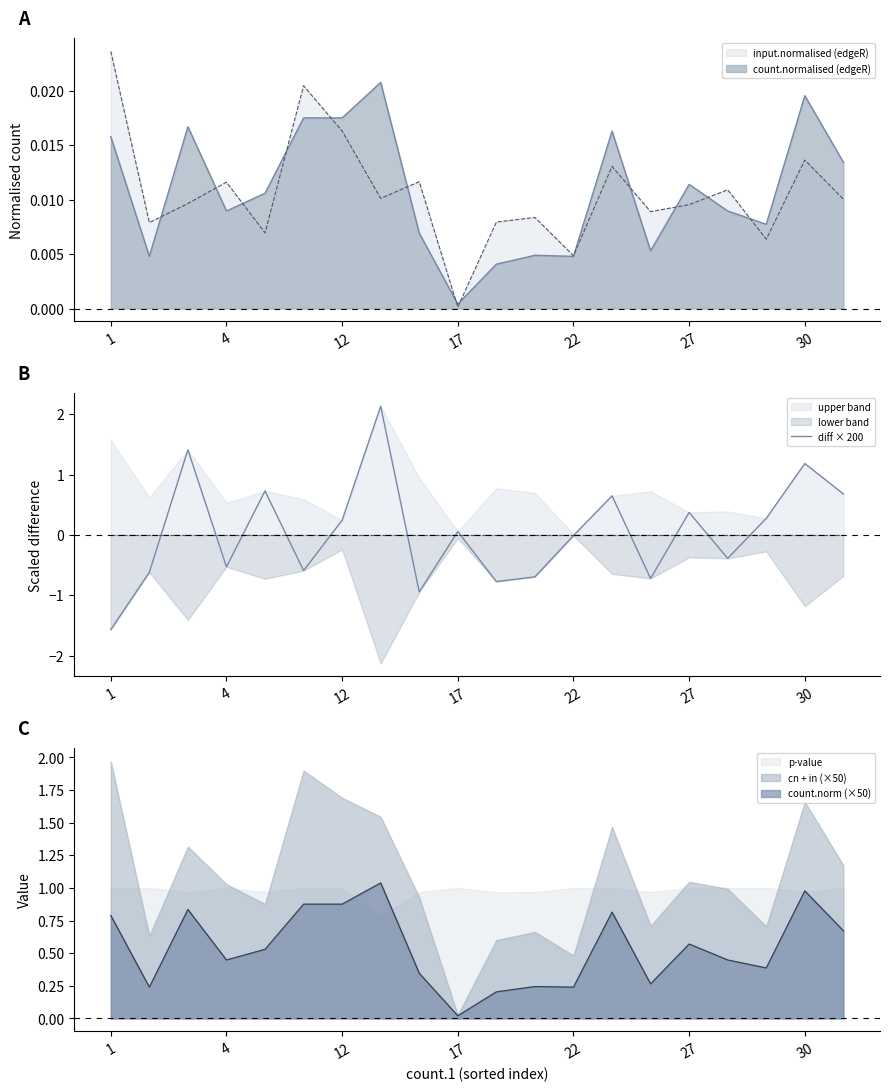

The p-value series shows 1.0 at 27. True or false?

True